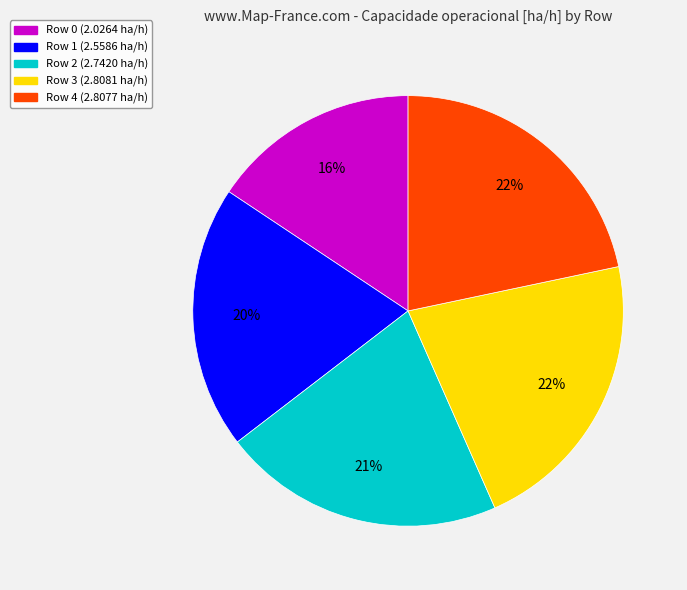

To the nearest percent, what portion does Row 4 represent?

22%